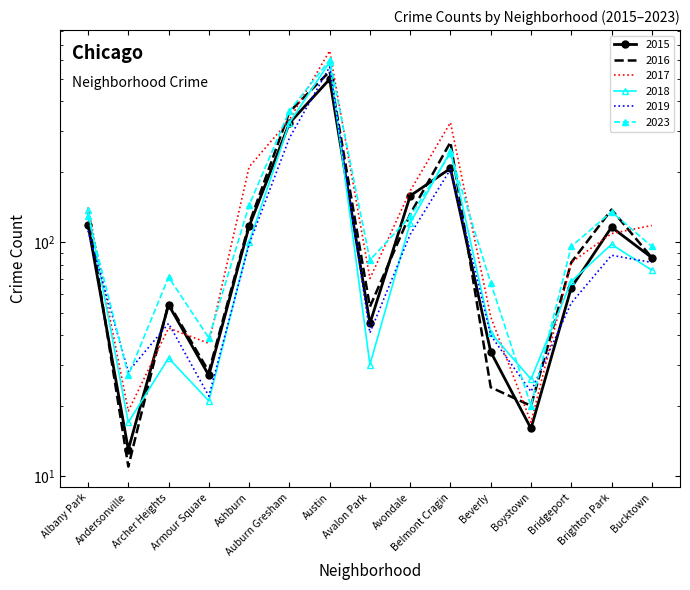

Where is the first local minimum for 2018?

Andersonville